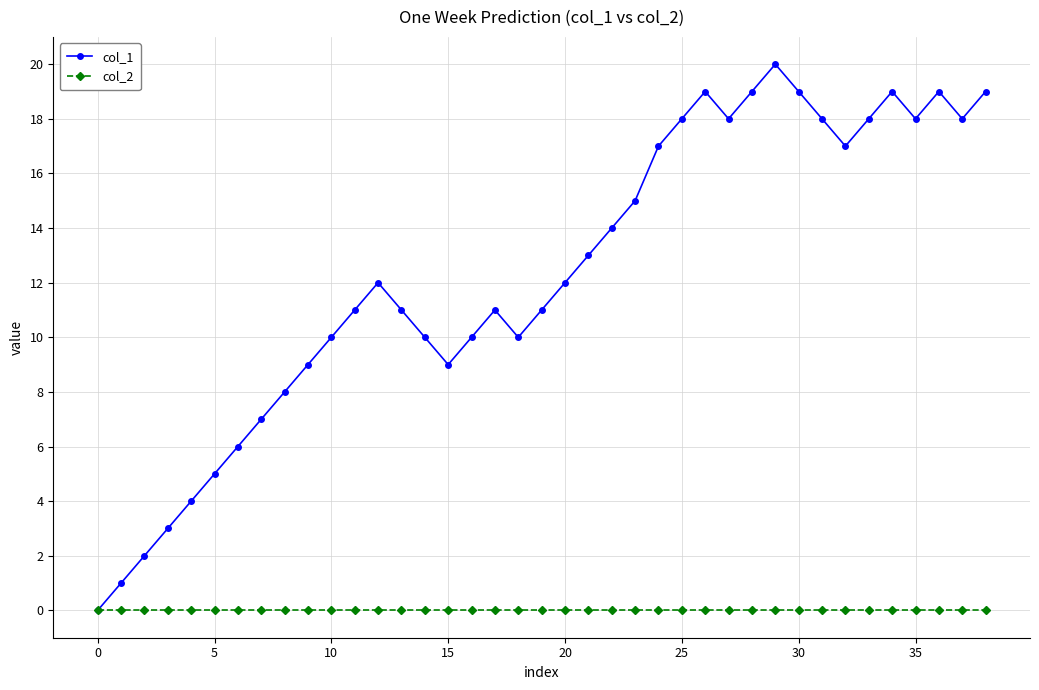

Which series has the widest spread of values?

col_1